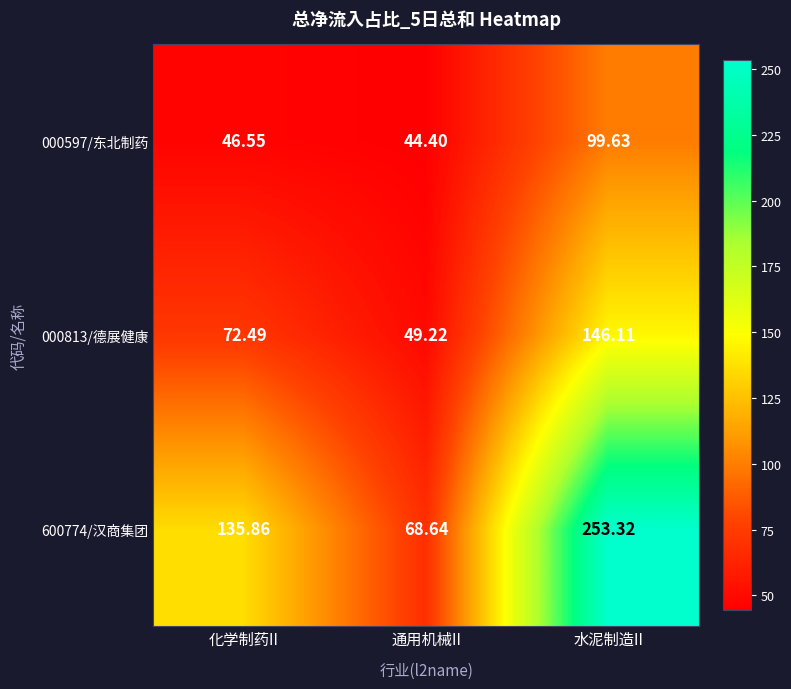

Which label corresponds to the largest value in the chart?

水泥制造II